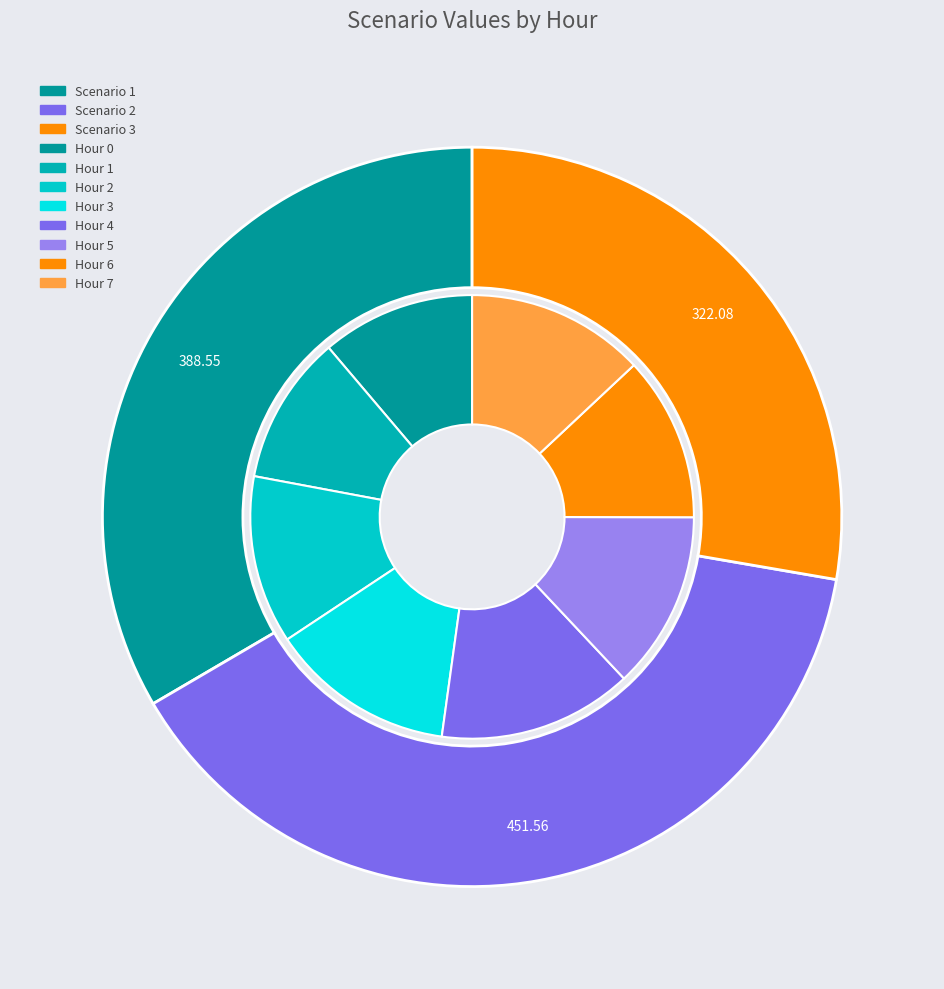

Does 11 account for over 50% of the chart?

No